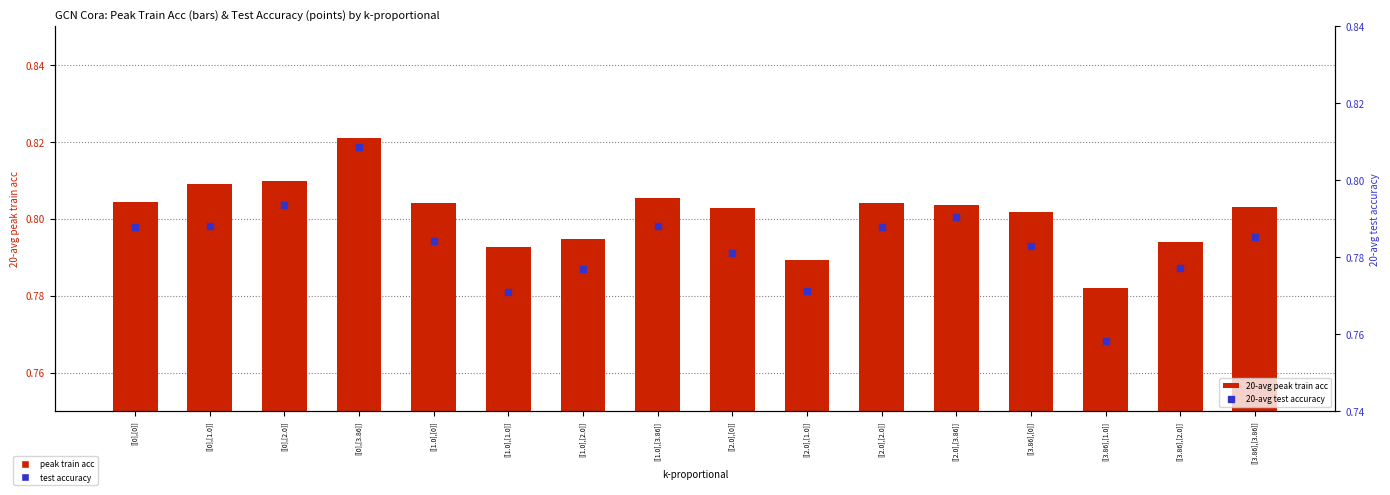

Which series reaches the maximum Y coordinate?

20-avg peak train acc